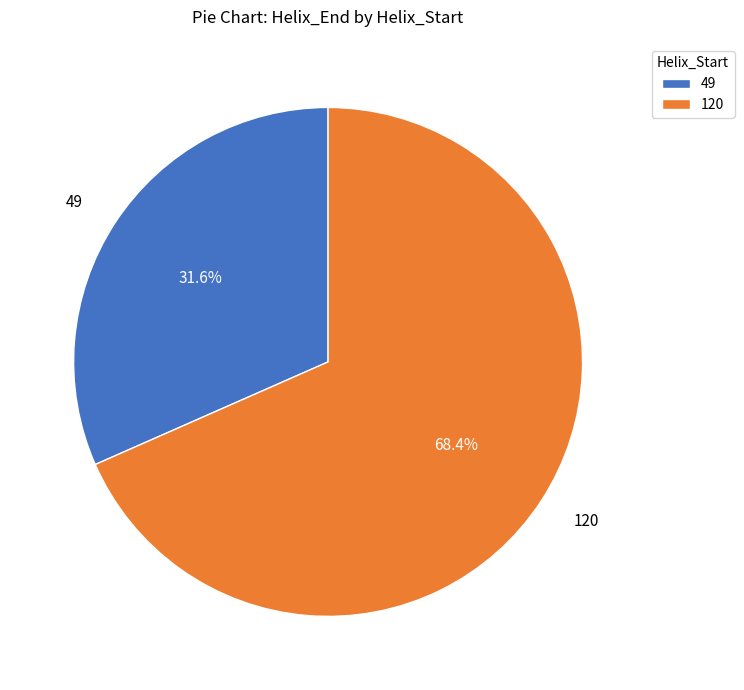

Is it true that 120 is 68% of the pie?

True